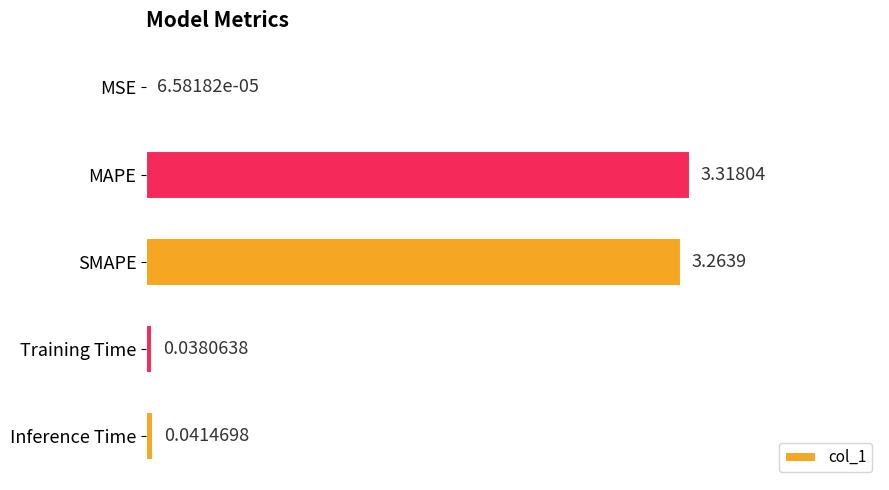

Does the chart contain stacked bars?

No